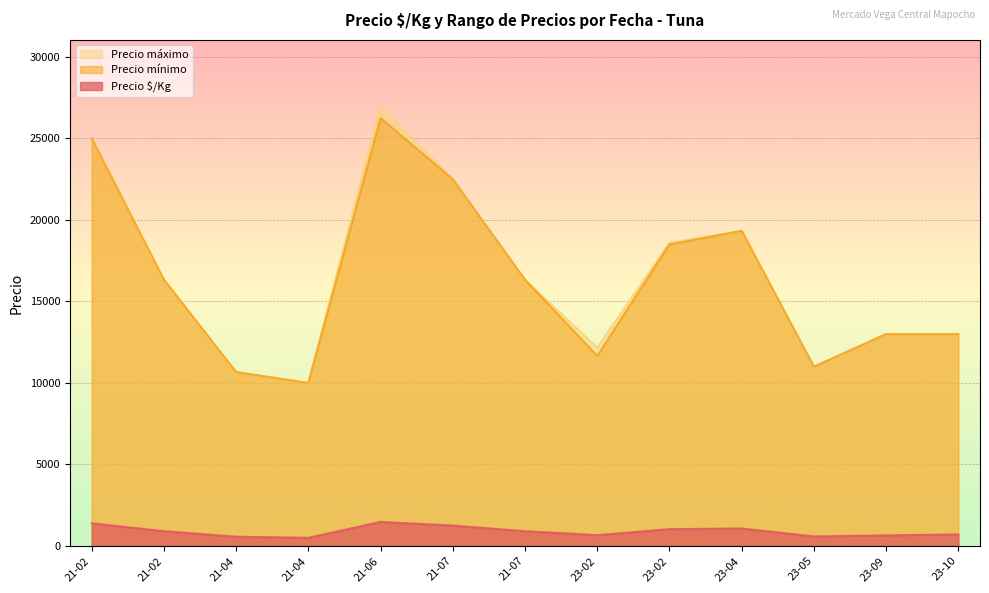

Which series has the widest spread of values?

Precio máximo